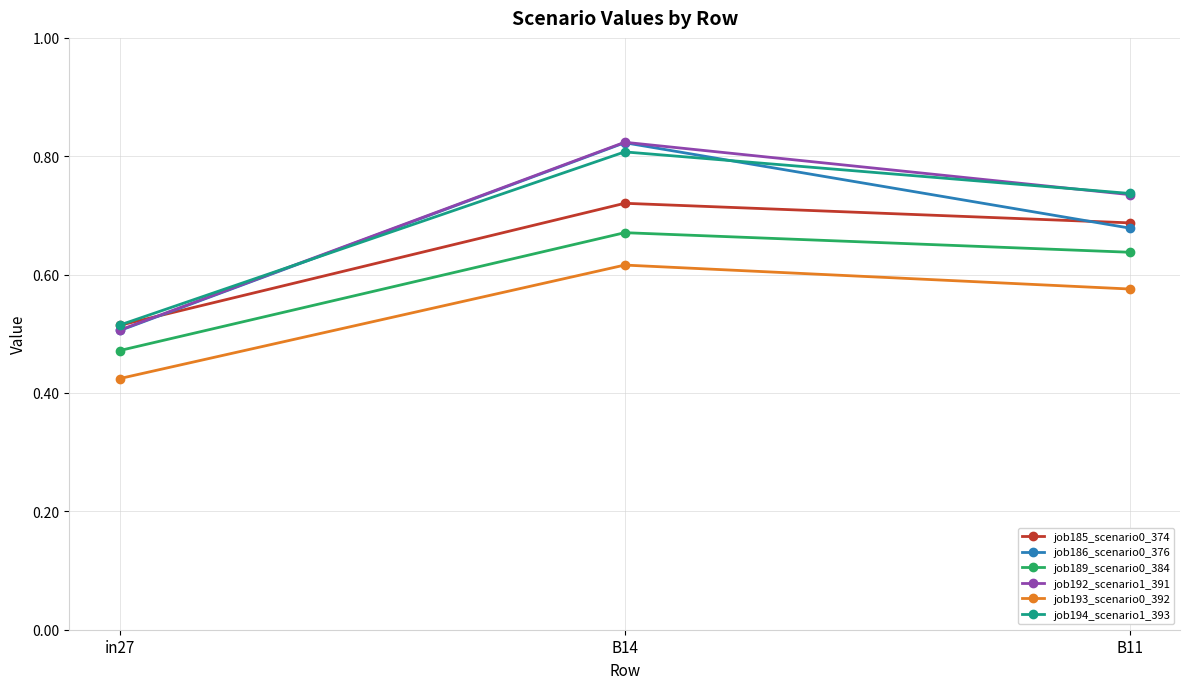

What is the total value across all series at B11?

4.1